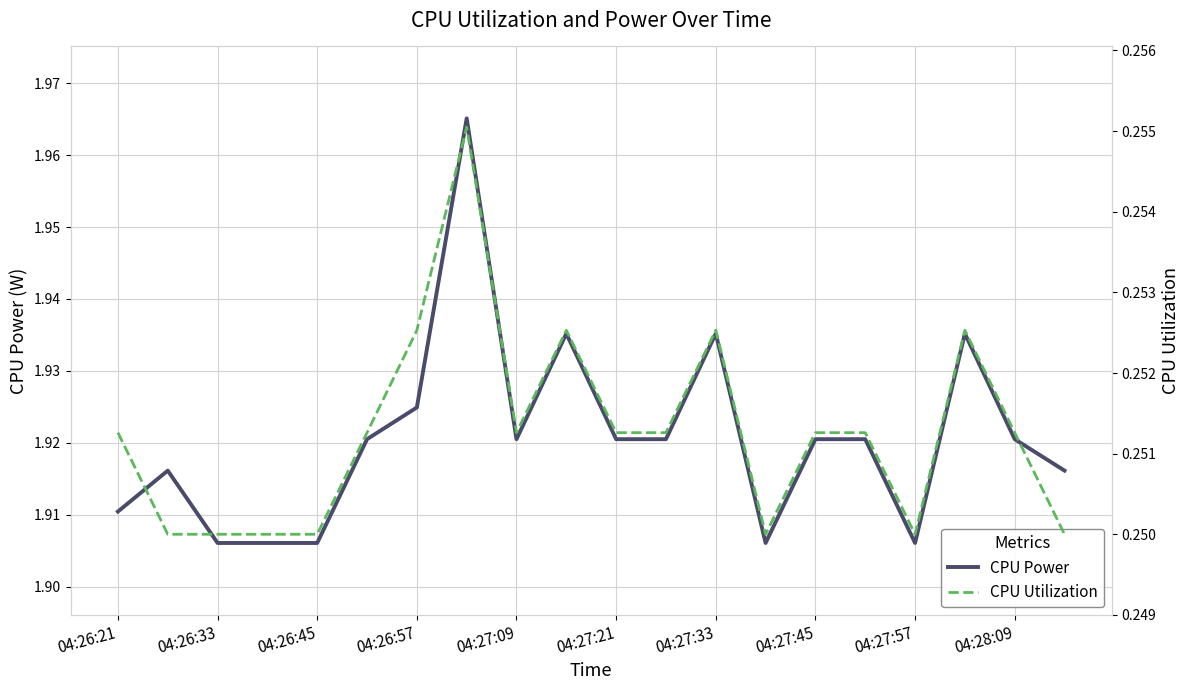

What is the sum of all CPU Utilization values?

5.0